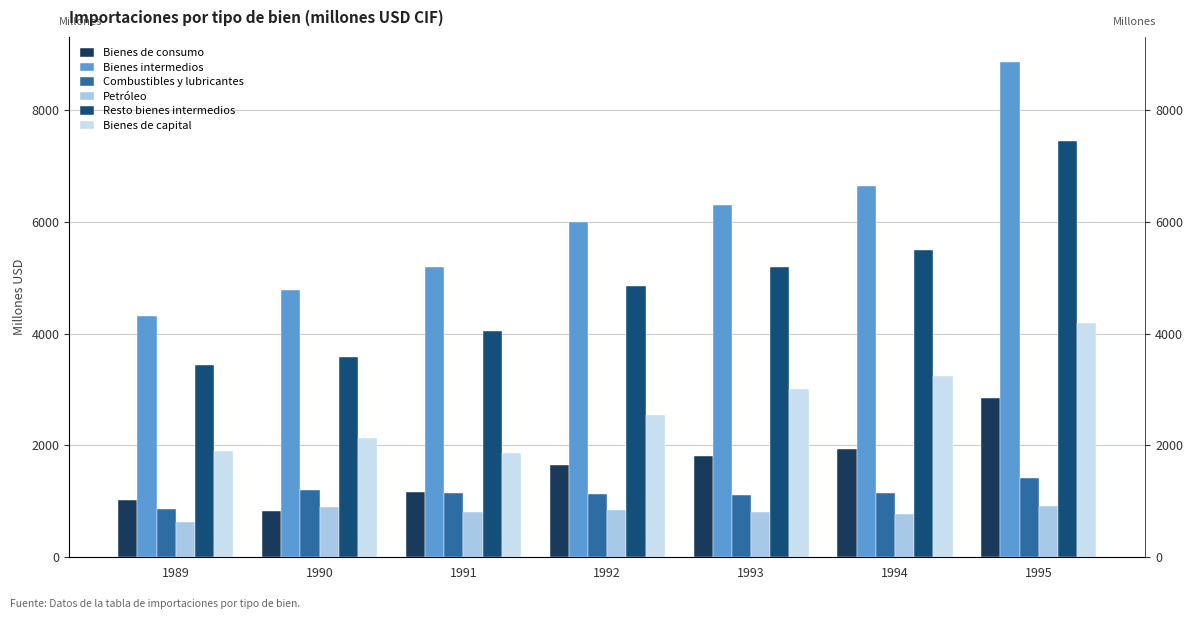

Which series has the widest spread of values?

Bienes intermedios